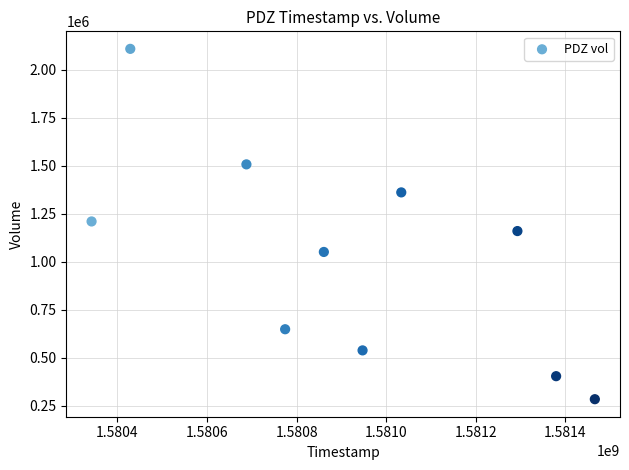

What is the average Y value?

1027610